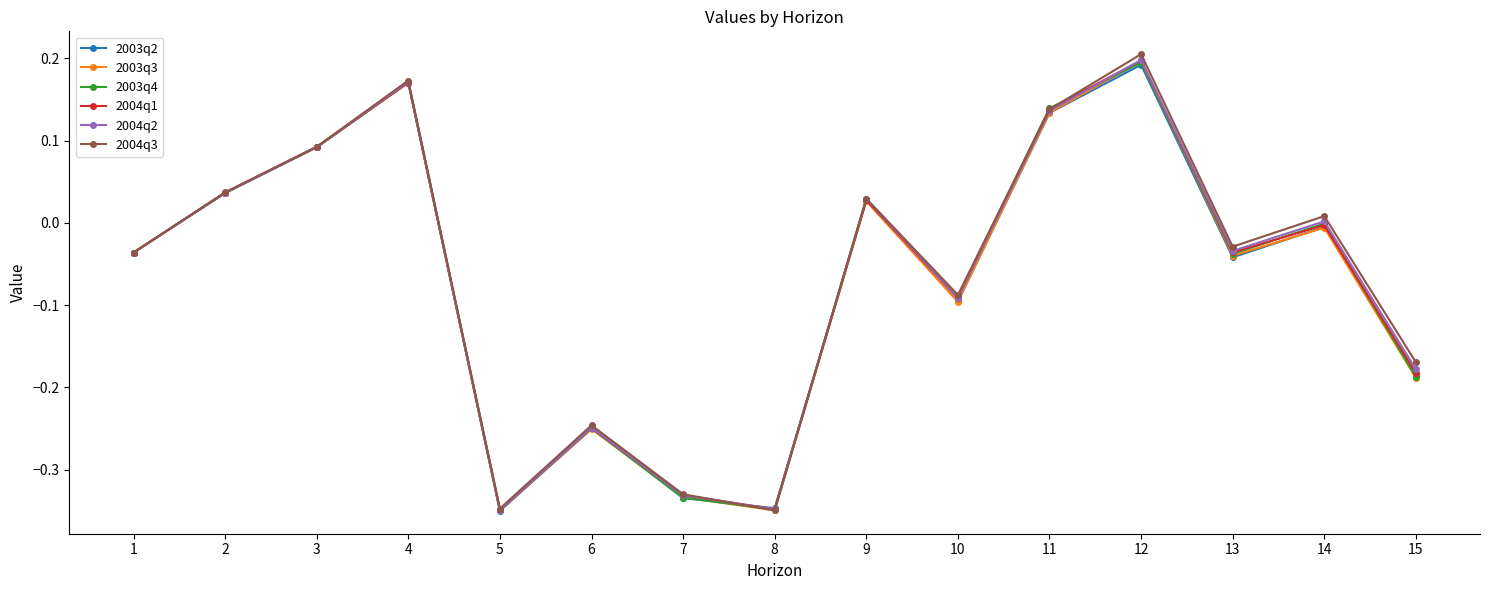

True or false: 2003q2 has more than 2 points higher than both neighbors.

True